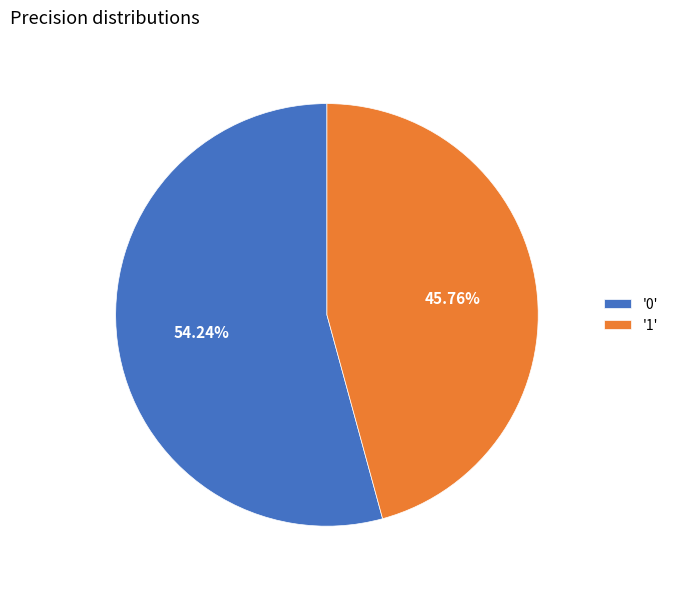

Rank the categories by value from lowest to highest.

'1', '0'